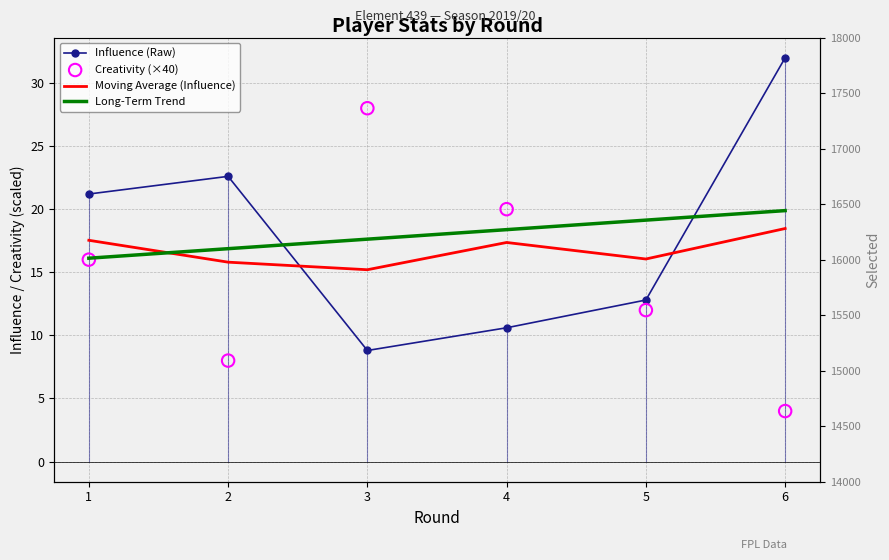

Which series contains the highest Y value?

Influence (Raw)